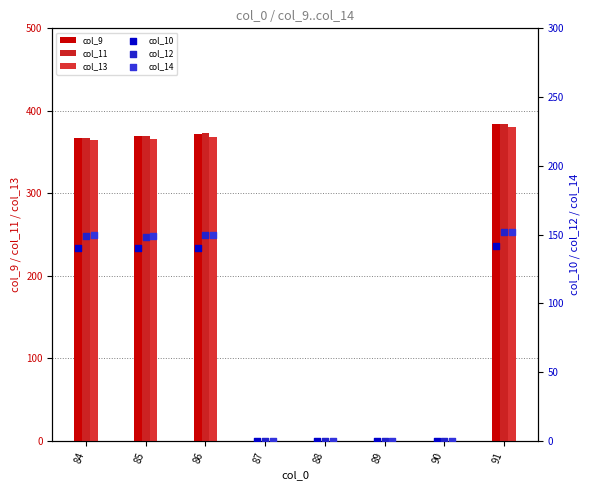

What are all the series names shown in the legend?

col_9, col_11, col_13, col_10, col_12, col_14